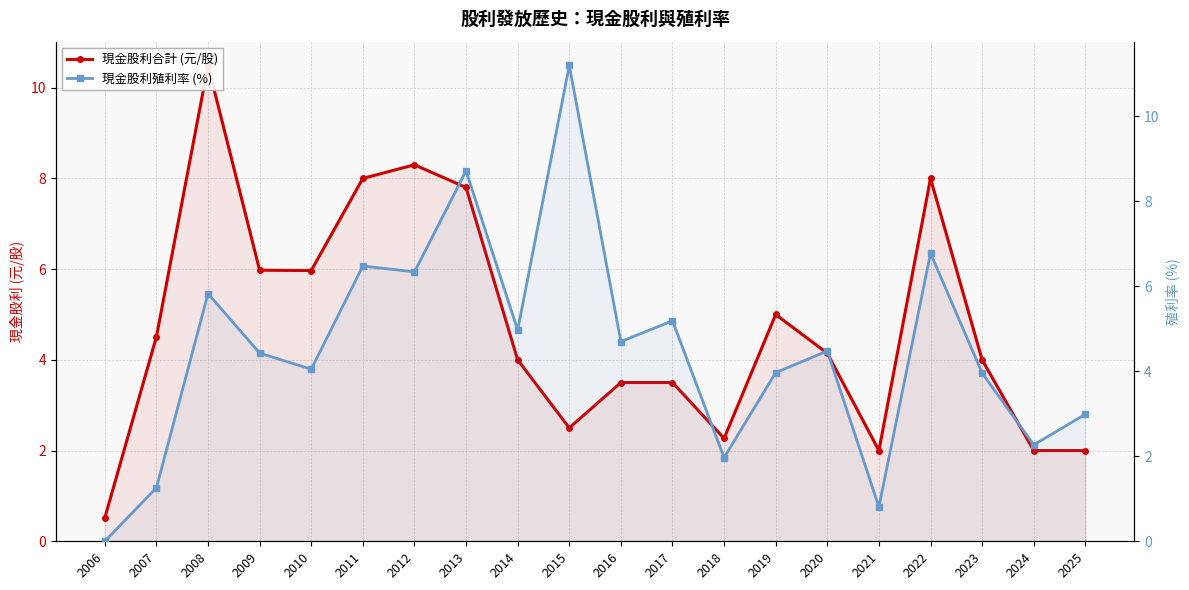

How many lines are shown in the chart?

2